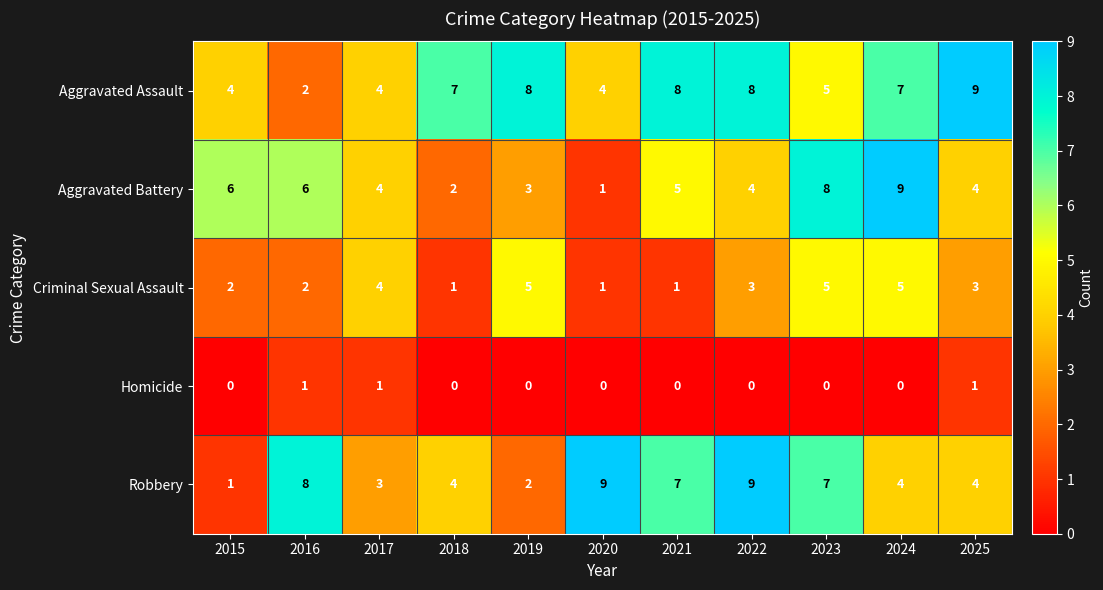

Which series changed the most between 2016 and 2024?

Aggravated Assault